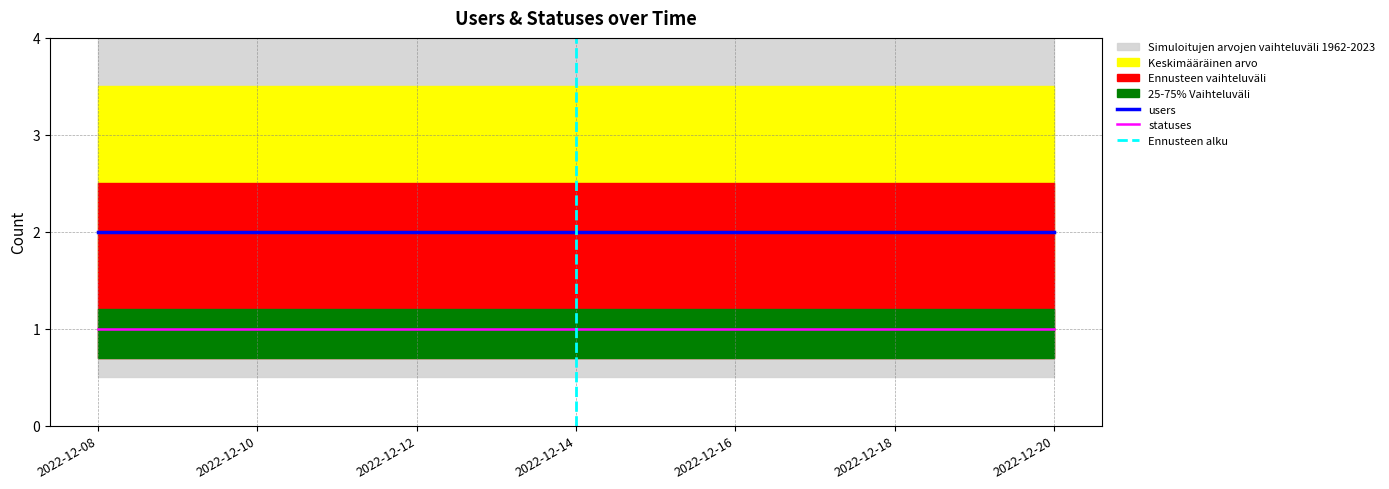

The statuses series shows 1 at 2022-12-10. True or false?

True